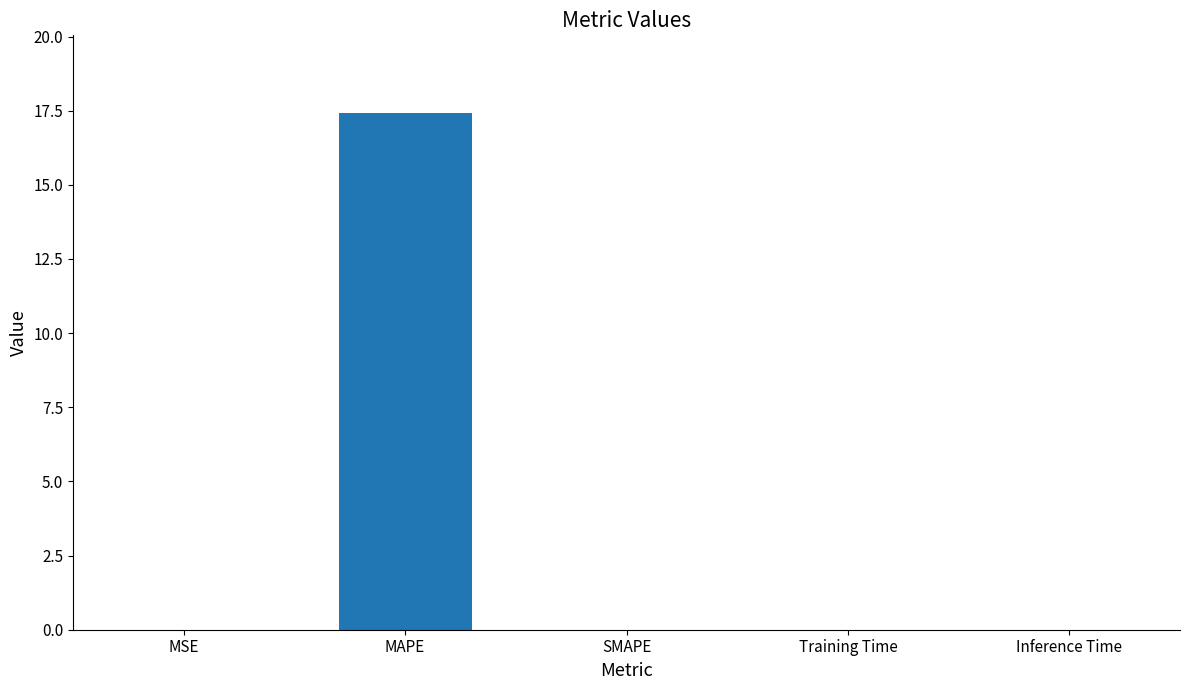

Are the bars grouped side by side (vs. stacked)?

No